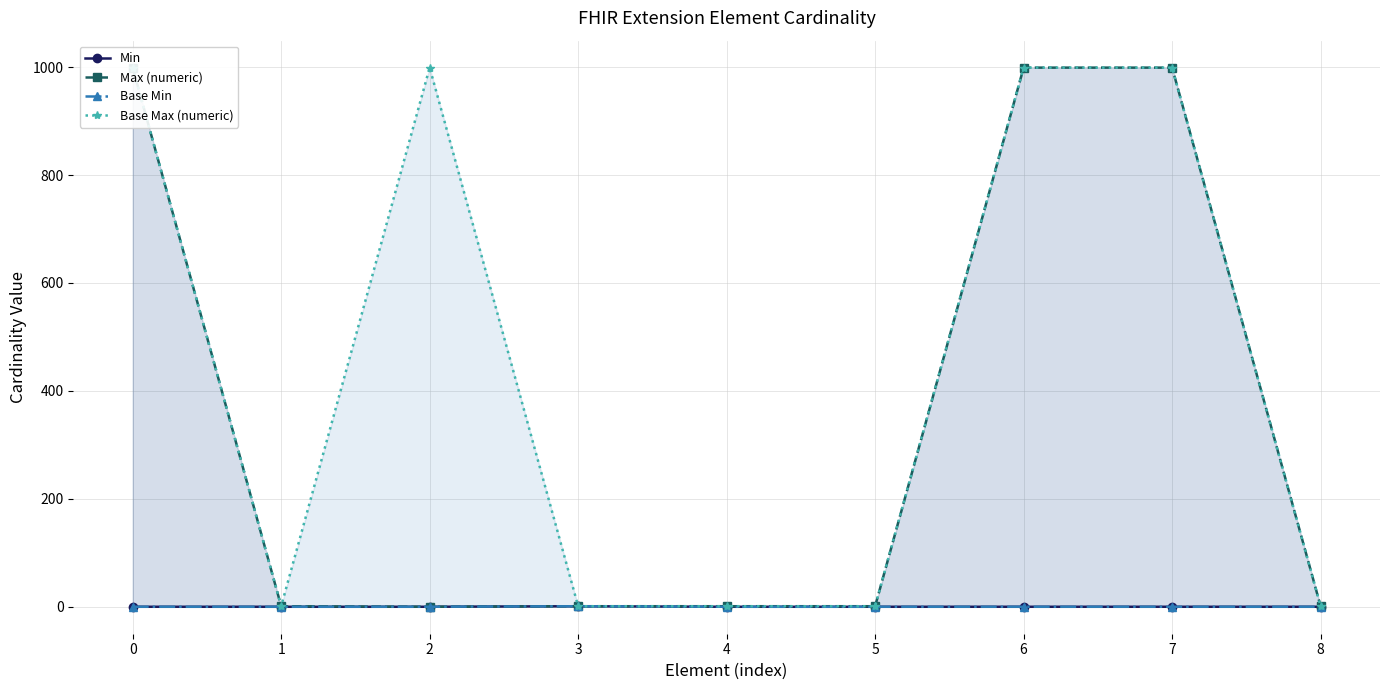

True or false: Max (numeric) and Base Min intersect in this chart.

False